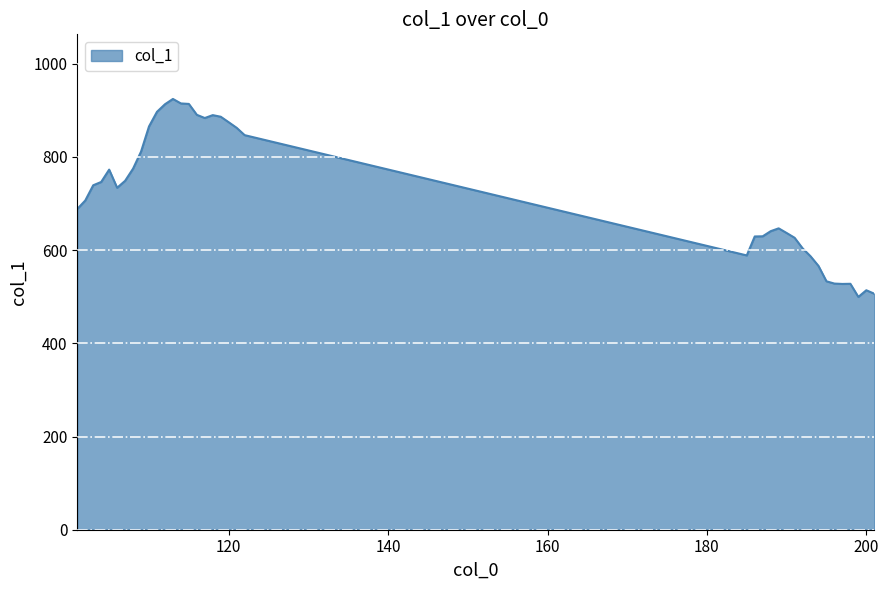

What is the difference between the maximum and minimum values?

424.9